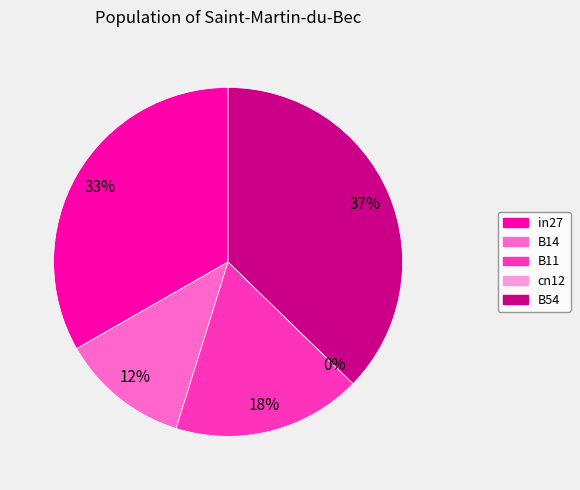

What percentage is the B54 slice, to the nearest percent?

37%